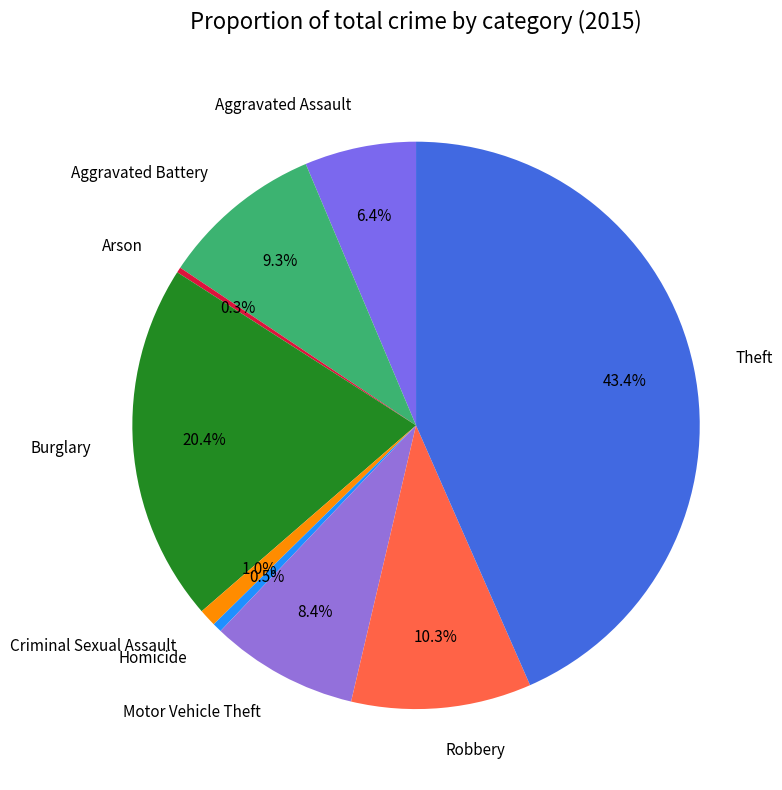

True or false: Aggravated Battery accounts for 3% of the total.

False